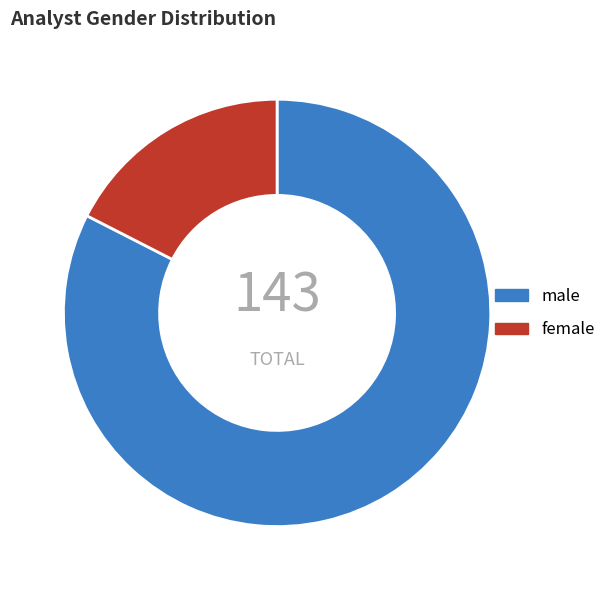

Do female and male together represent more than half of the pie?

Yes